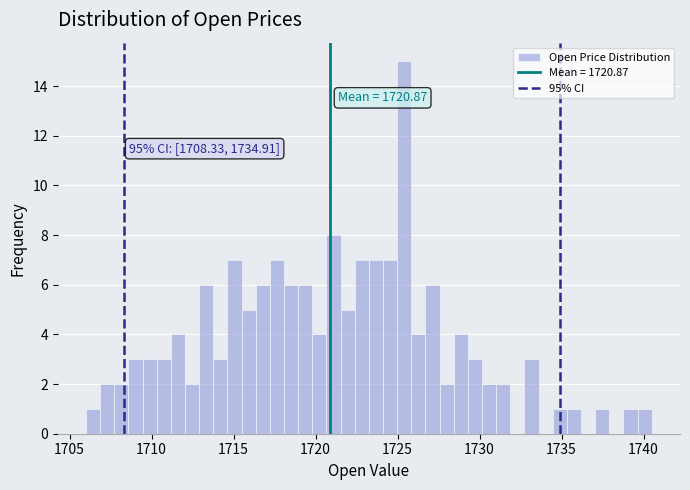

Around what value on the x-axis is the tallest bar? Give the approximate position of its centre, as read against the axis.

1725.5